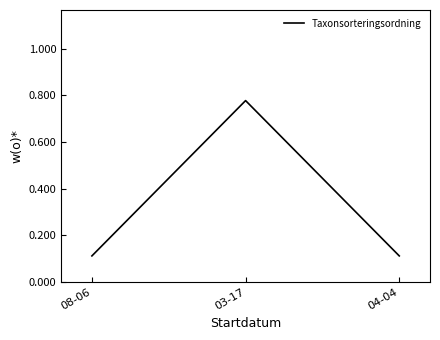

How many lines are shown in the chart?

1